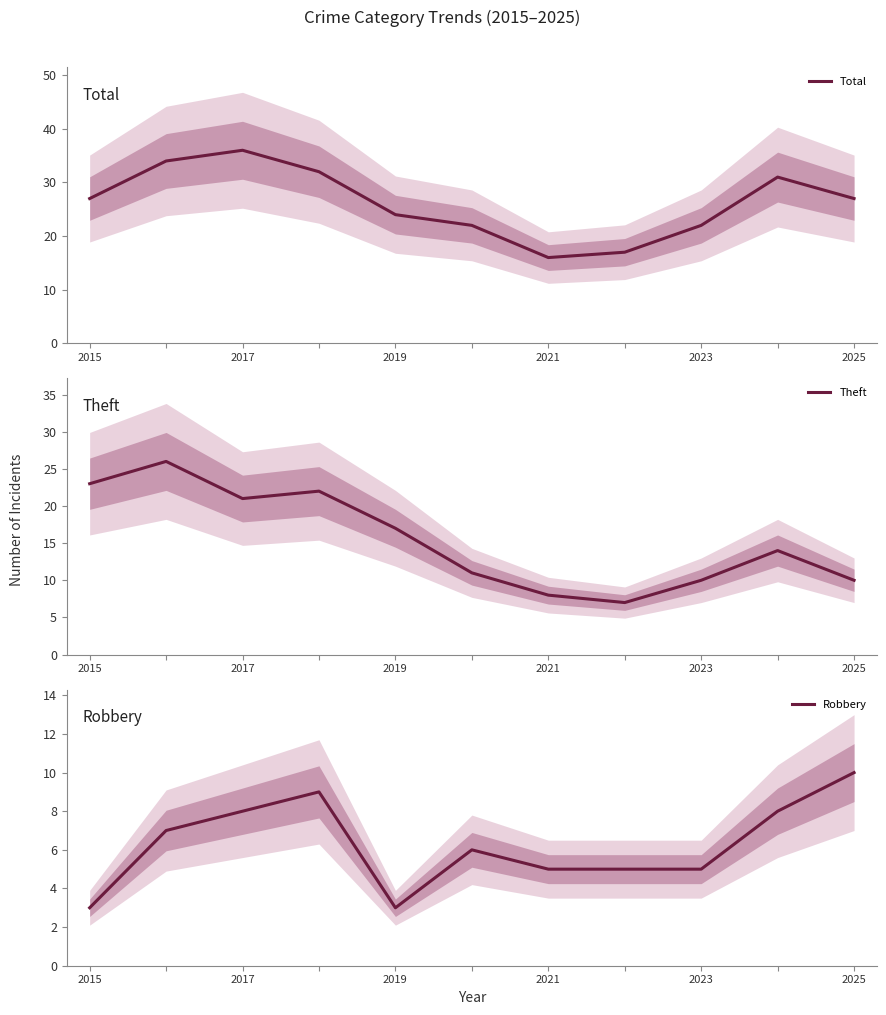

What is the greatest value displayed?

36